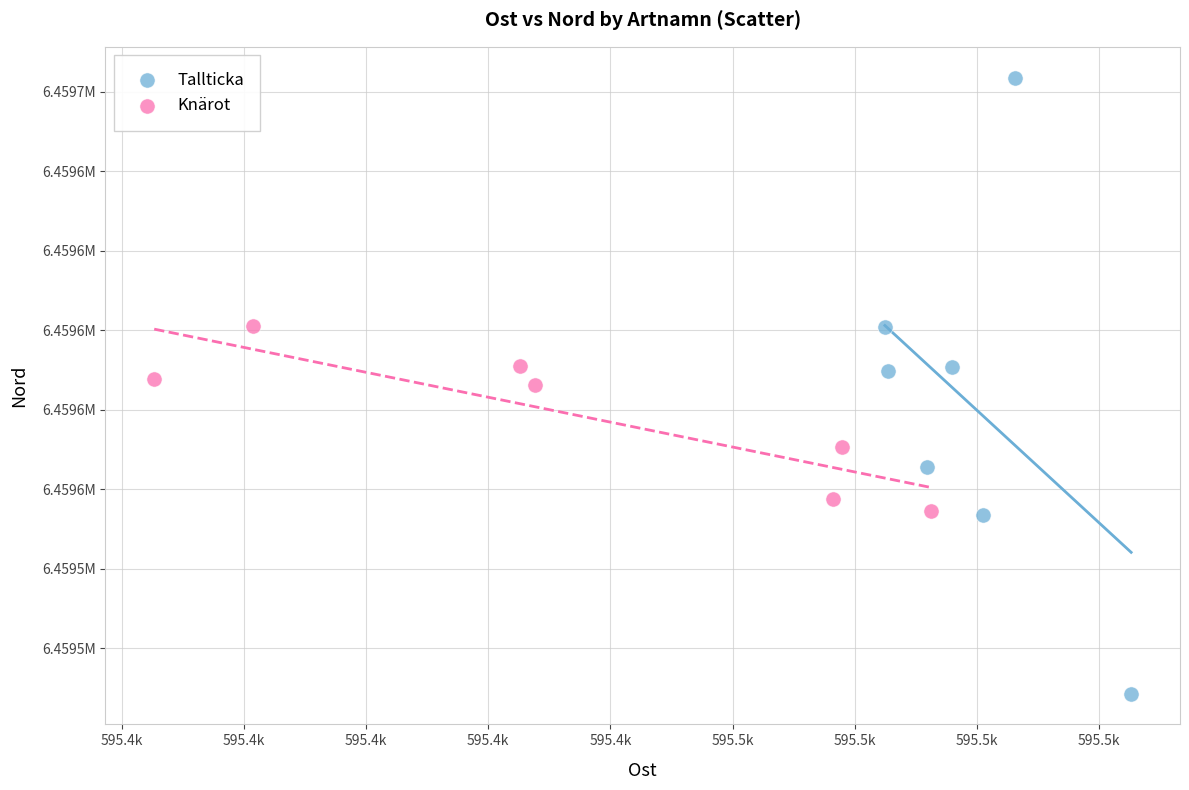

Which series has the largest Y range (max minus min)?

Tallticka